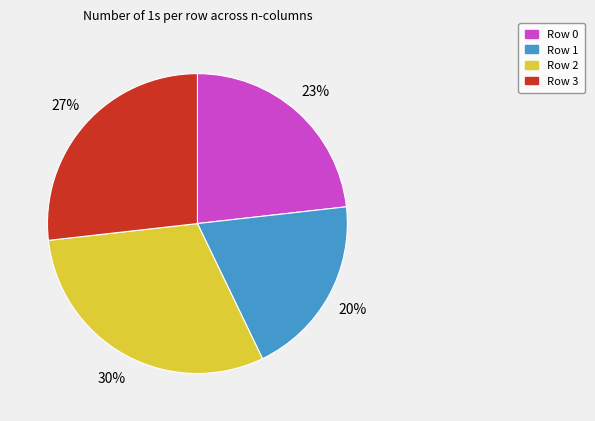

The Row 3 slice represents 39% of the pie. True or false?

False